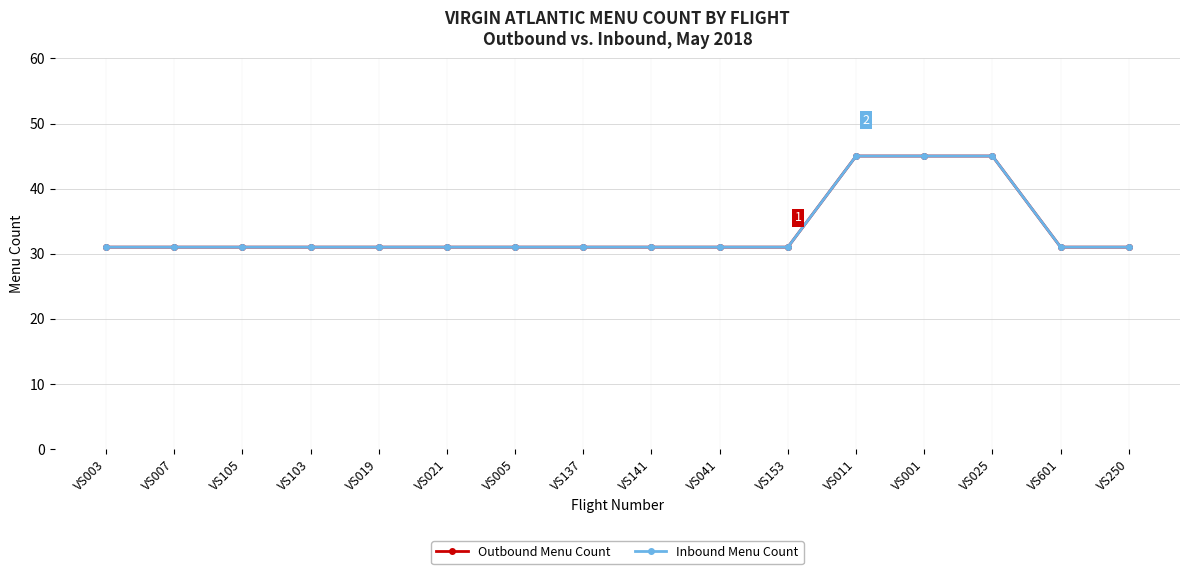

What is the sum of the Outbound Menu Count values at VS105 and VS141?

62